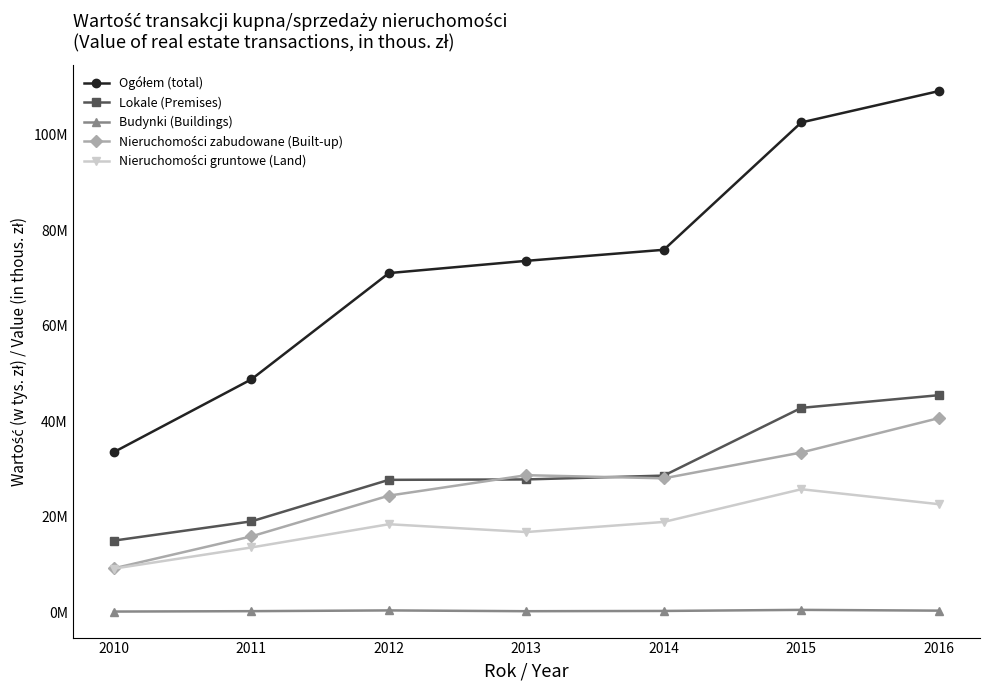

What is the value of the Ogółem (total) point at the 4th from the left?

73618067